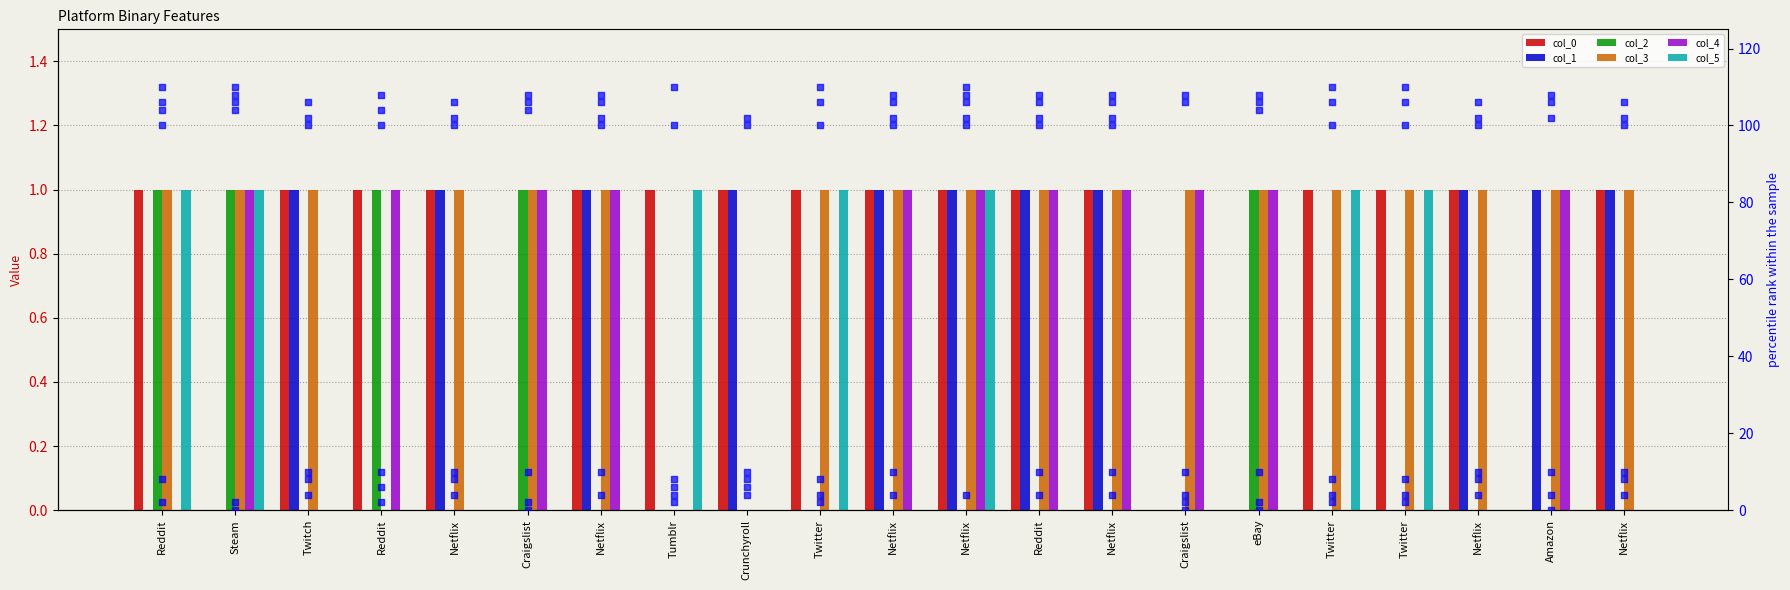

Which series has the widest spread of Y values?

col_0